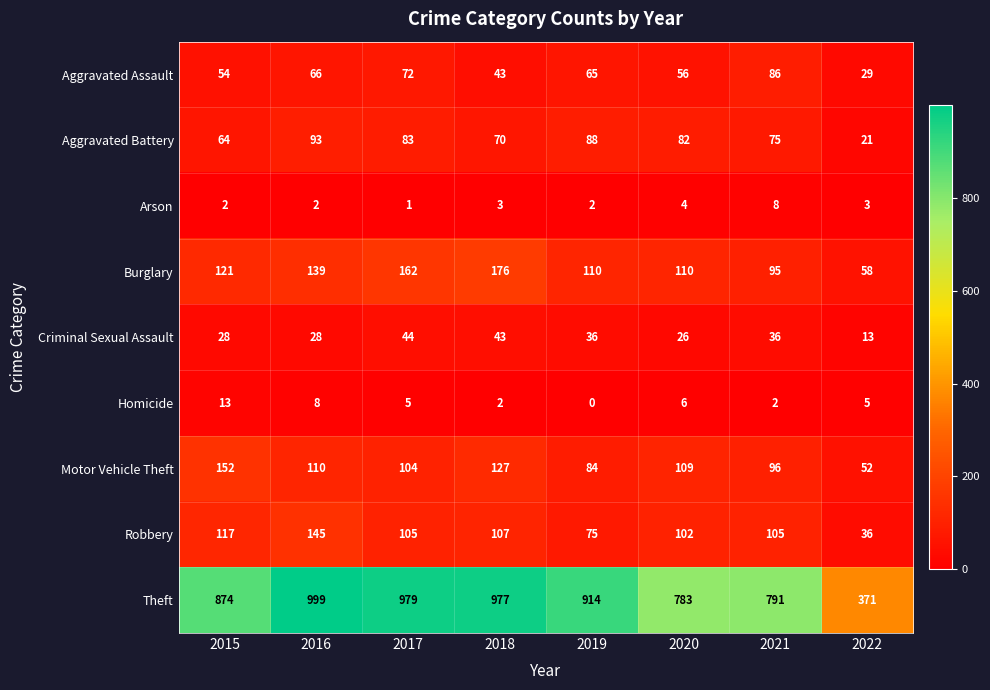

Which series has the largest total across all categories?

Theft